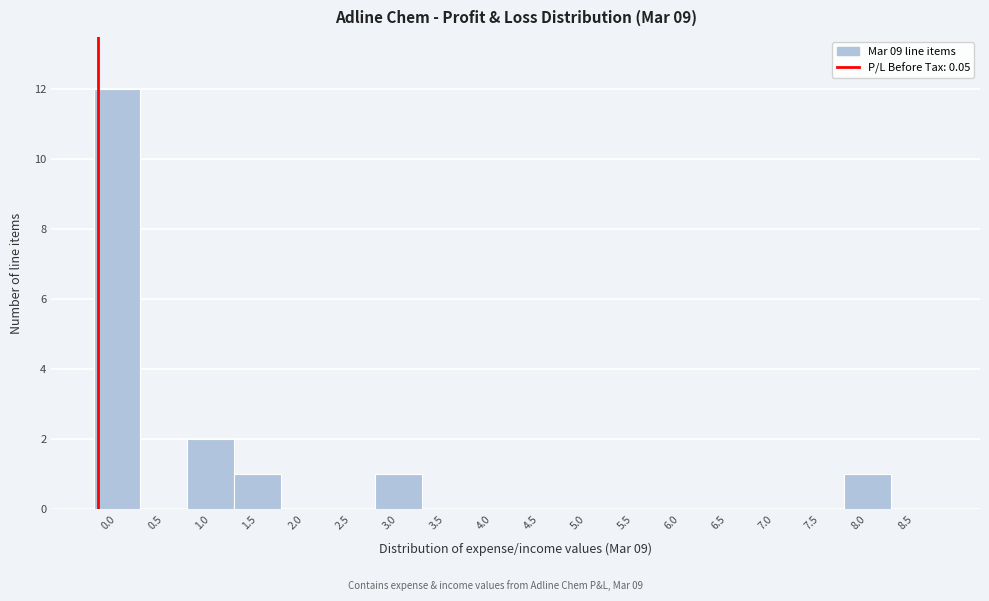

Reading right to left, list all the values displayed in this chart.

8.5=0	8.0=1	7.5=0	7.0=0	6.5=0	6.0=0	5.5=0	5.0=0	4.5=0	4.0=0	3.5=0	3.0=1	2.5=0	2.0=0	1.5=1	1.0=2	0.5=0	0.0=12